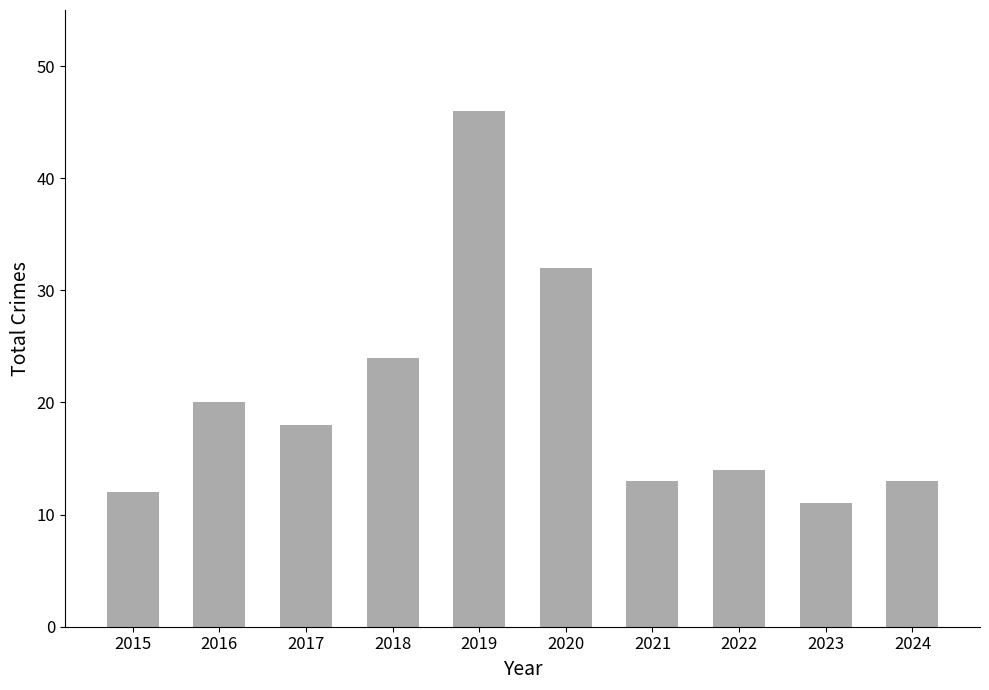

What value does the data have at 2021, to the nearest 10?

10